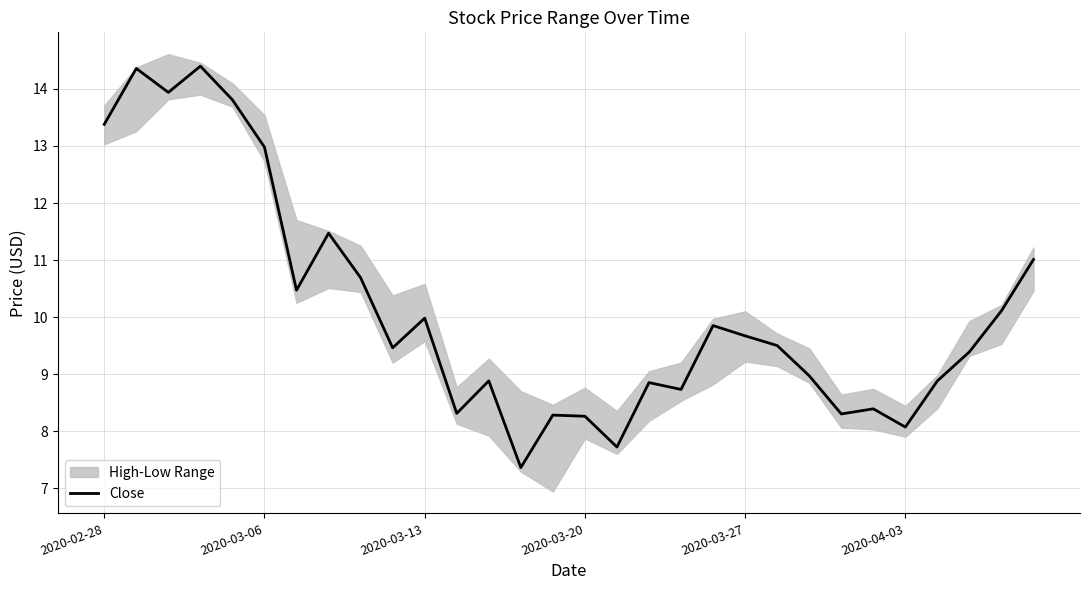

Is it true that the value at 12 is 5.1?

False